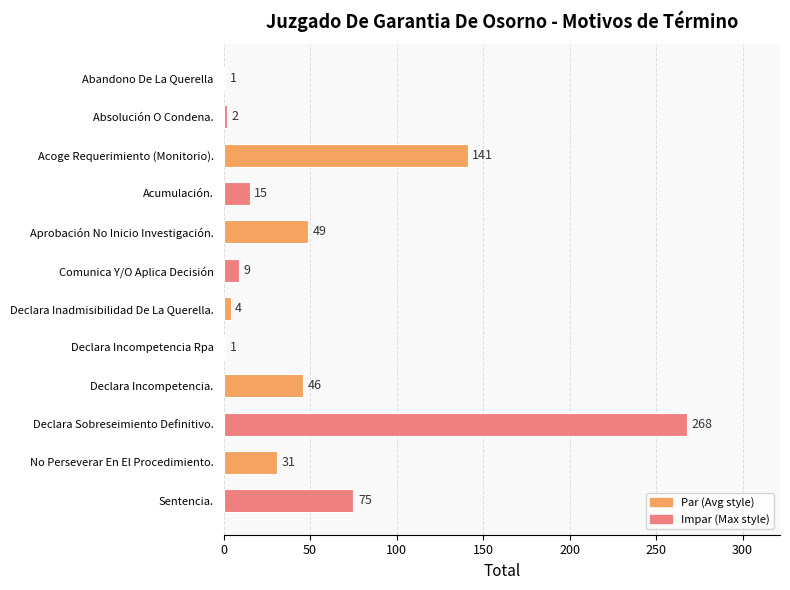

What is the sum of the values at Acoge Requerimiento (Monitorio). and Declara Sobreseimiento Definitivo.?

409